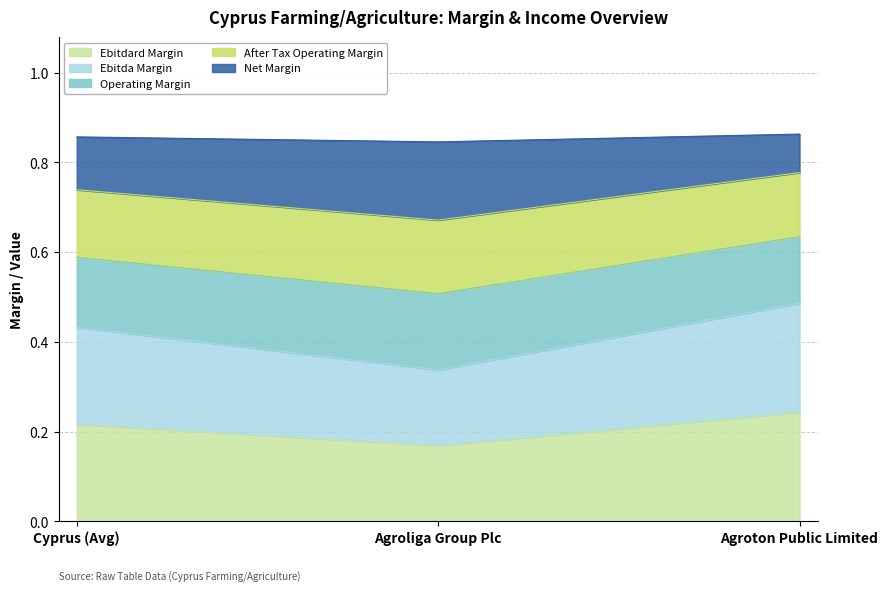

What position from the right is Agroliga Group Plc?

2